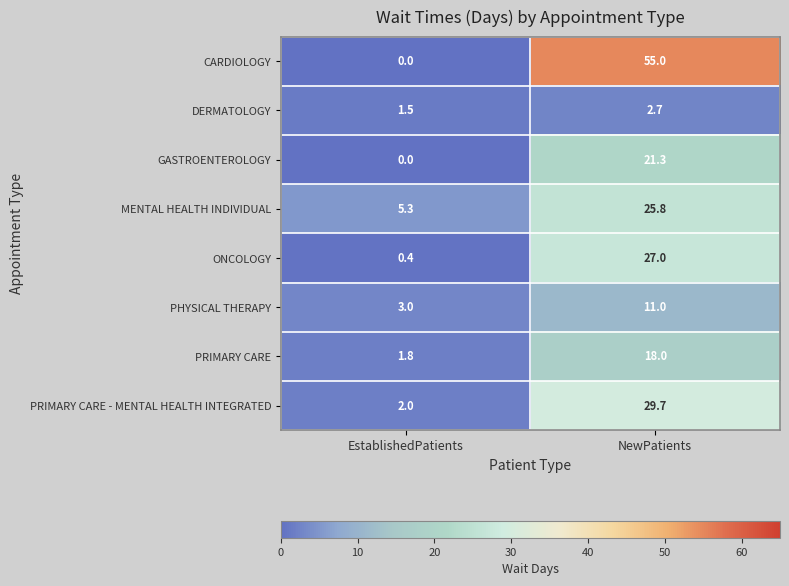

The DERMATOLOGY series shows 2.3 at EstablishedPatients. True or false?

False